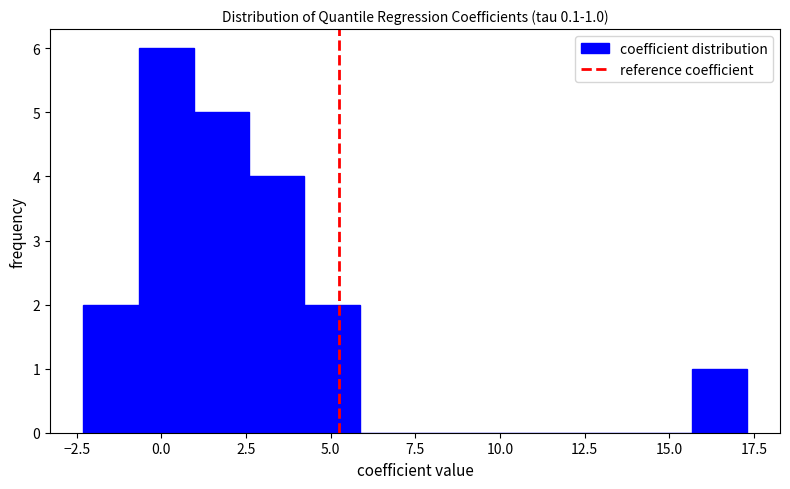

Around what value on the x-axis is the tallest bar? Give the approximate position of its centre, as read against the axis.

0.0